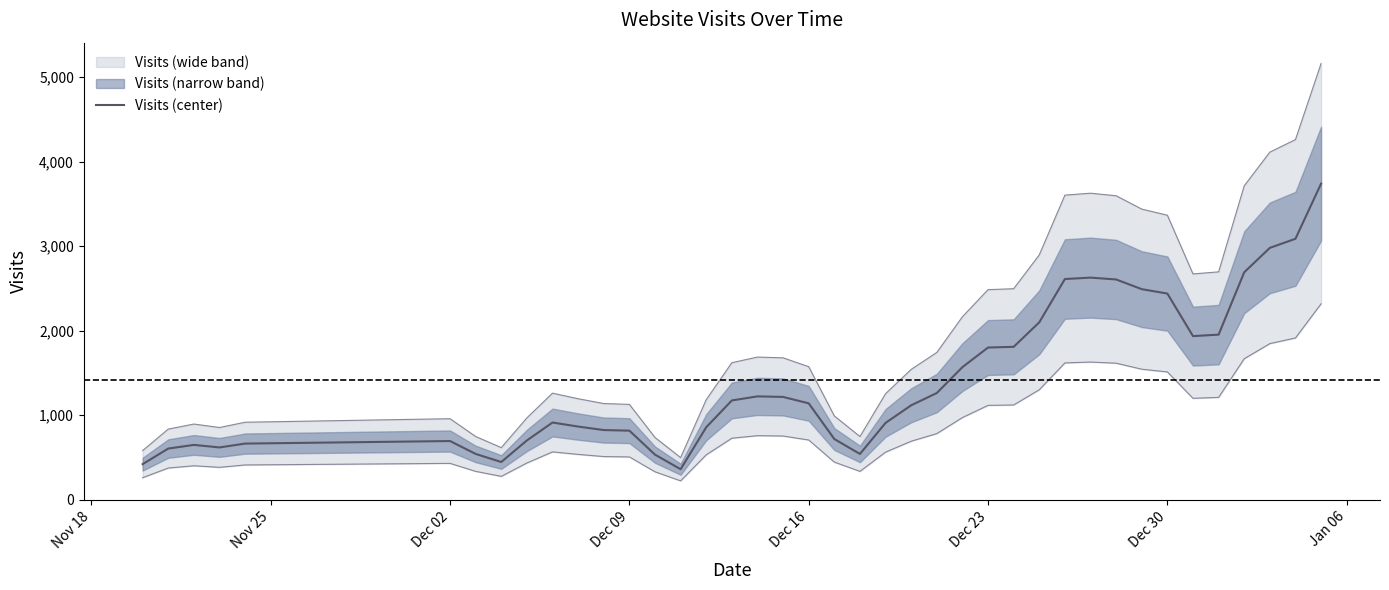

What is the lowest value of the Visits (center) series?

361.8